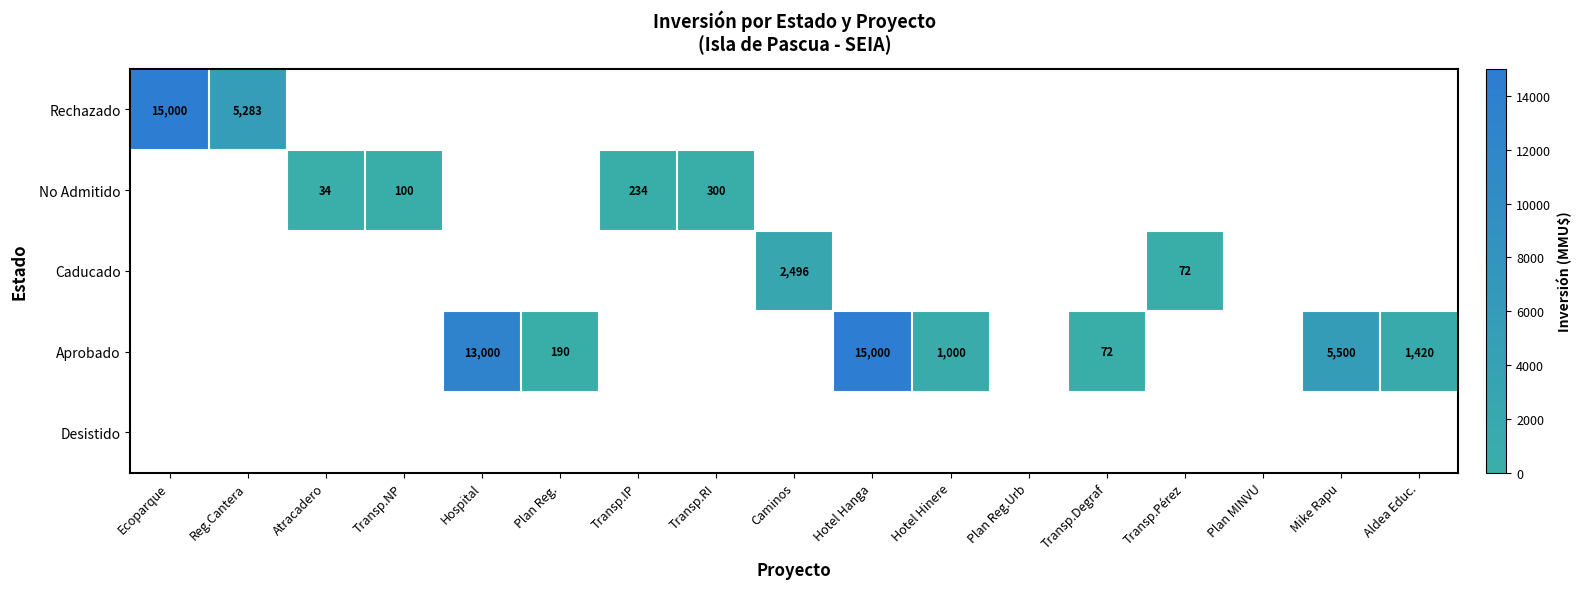

Is it true that Rechazado equals 15000 at Ecoparque?

True